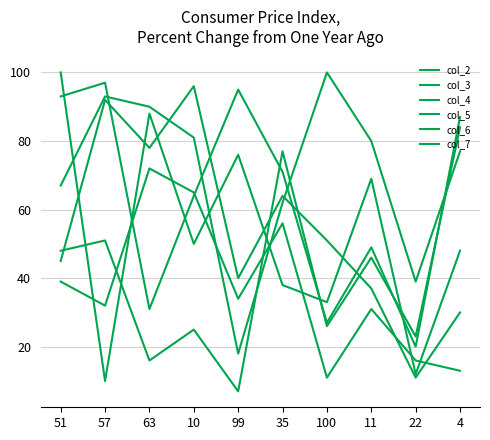

How many lines are shown in the chart?

6